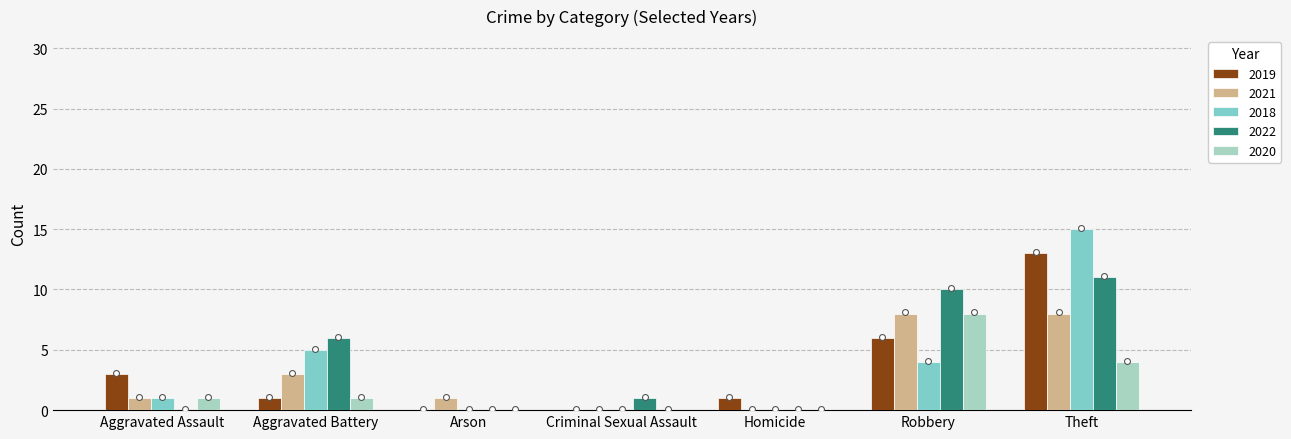

Is the value of 2020 at Theft greater than the value of 2018 at Aggravated Assault?

Yes